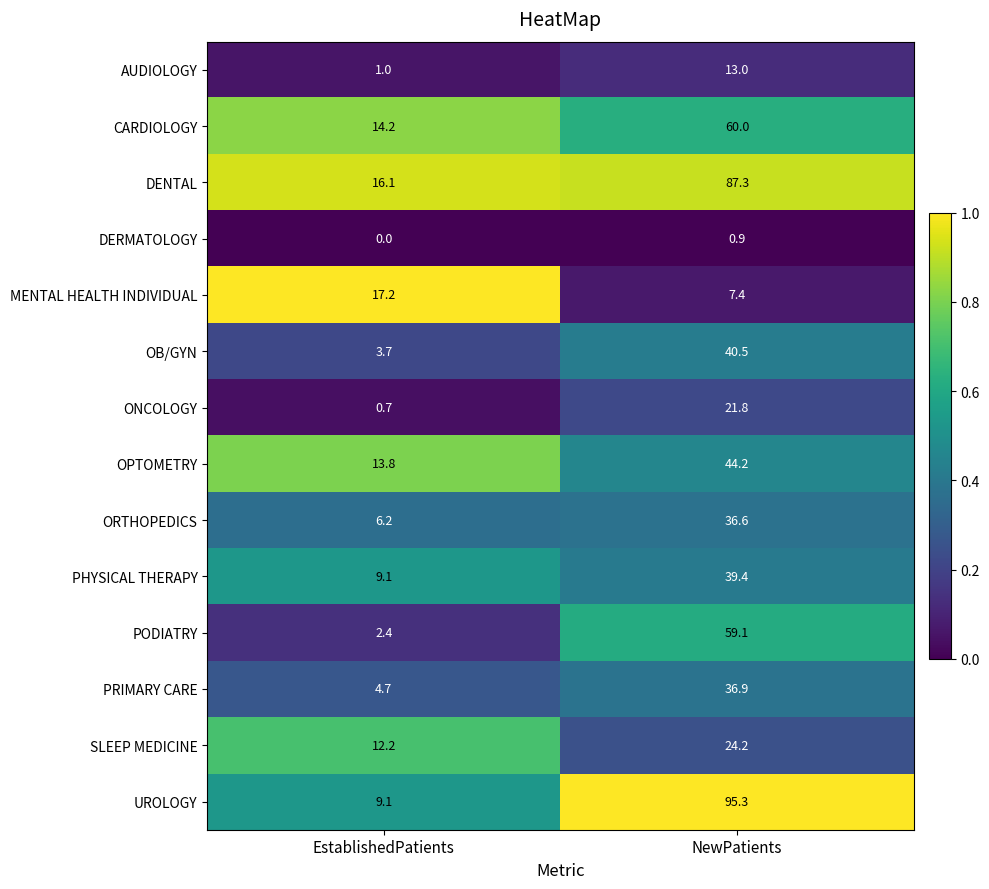

Rank the series by their maximum value, from lowest to highest.

DERMATOLOGY, AUDIOLOGY, MENTAL HEALTH INDIVIDUAL, ONCOLOGY, SLEEP MEDICINE, ORTHOPEDICS, PRIMARY CARE, PHYSICAL THERAPY, OB/GYN, OPTOMETRY, PODIATRY, CARDIOLOGY, DENTAL, UROLOGY